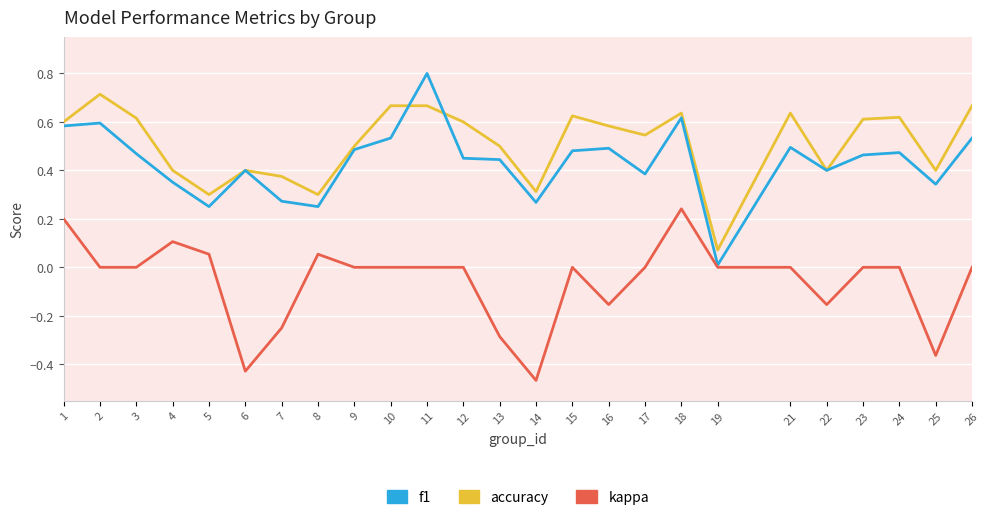

What is the total value across all series at 24?

1.1